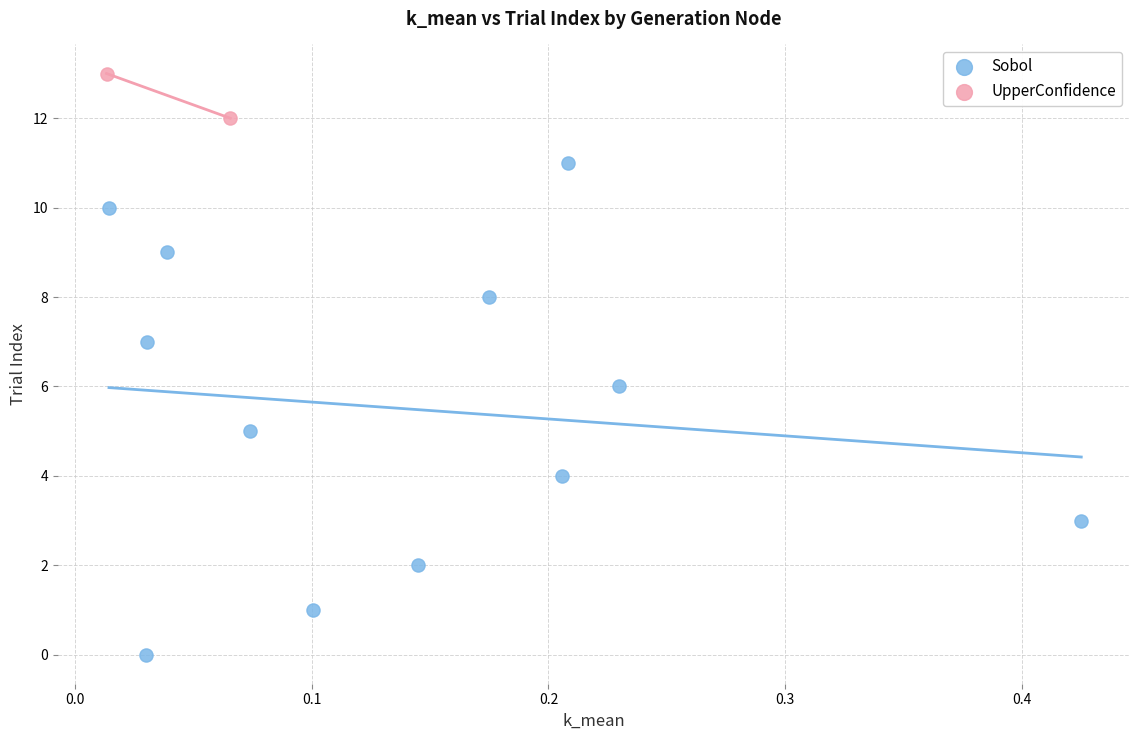

What are all the series names shown in the legend?

Sobol, UpperConfidence